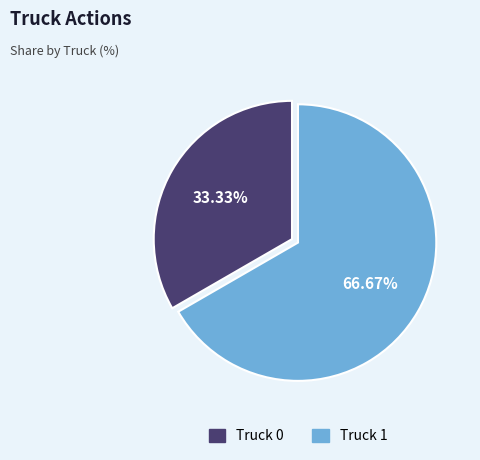

Count the number of slices in the pie.

2